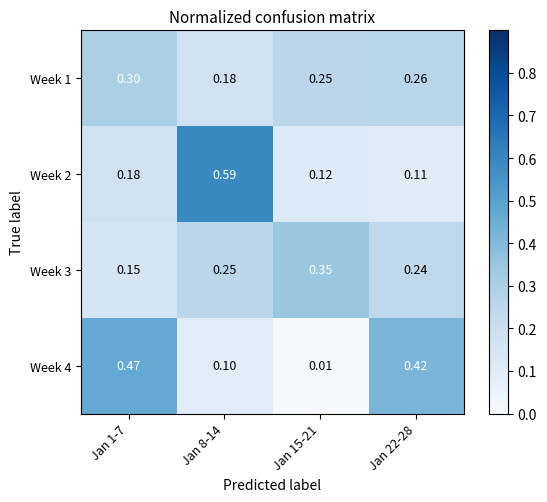

At Jan 15-21, list the series in order from smallest to largest.

Week 4, Week 2, Week 1, Week 3